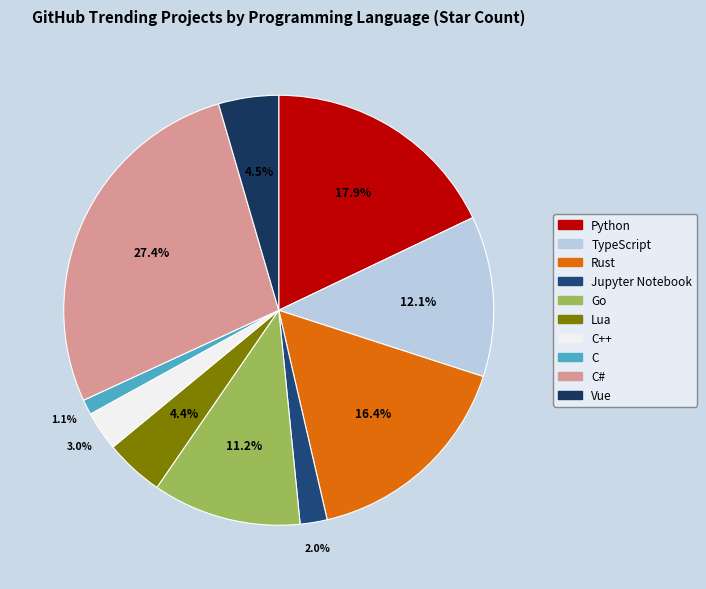

What is the smallest slice in the pie chart?

C